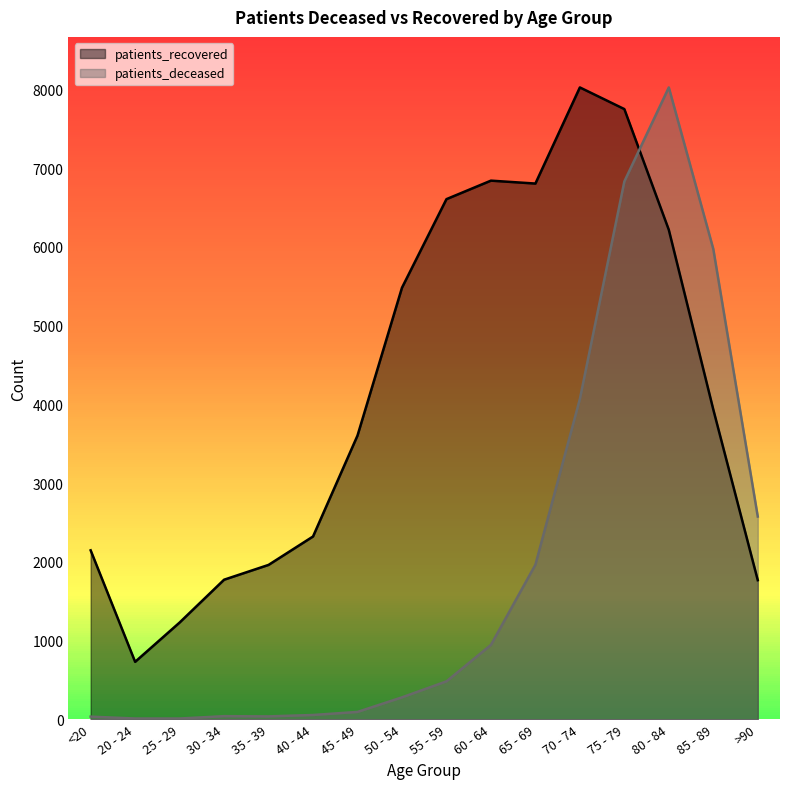

How many values in the patients_recovered series are below 3934?

8